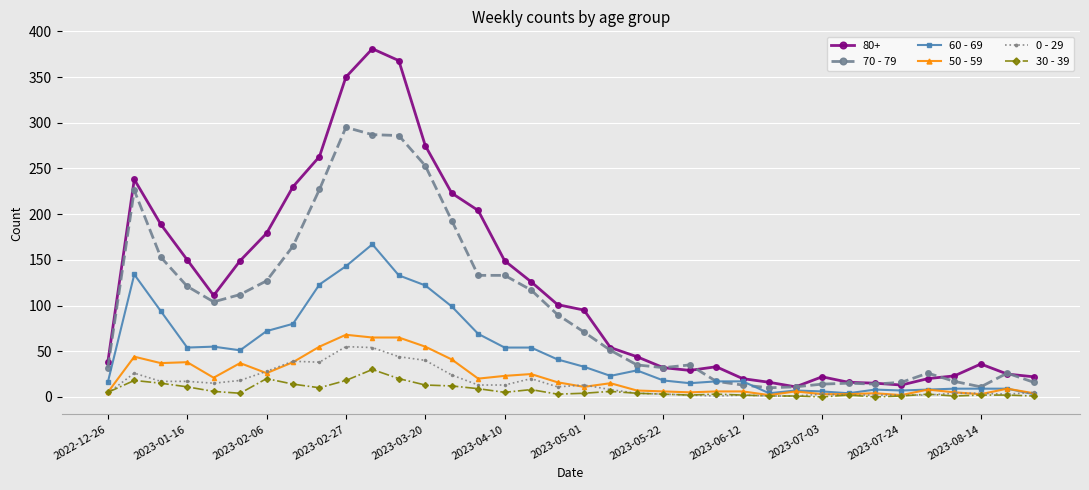

Which series has the widest spread of values?

80+